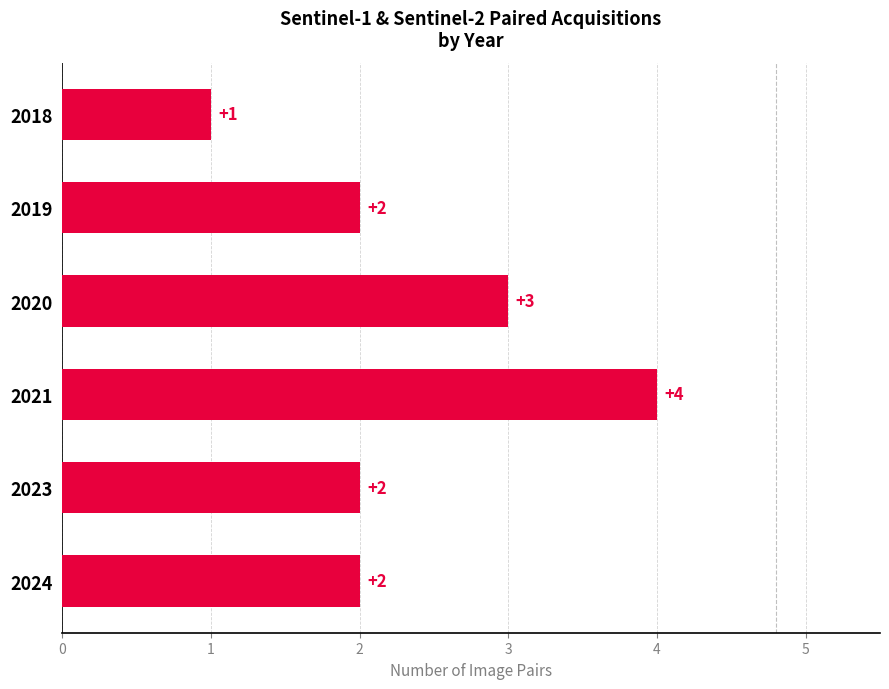

Reading top to bottom, extract all data points from this chart.

2018=1	2019=2	2020=3	2021=4	2023=2	2024=2